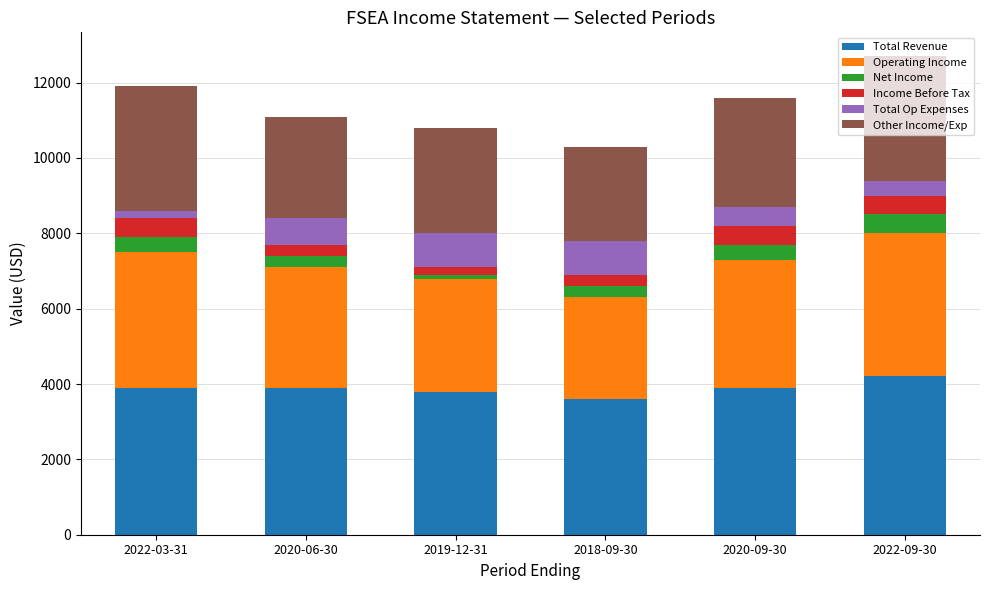

What is the average value of the Total Revenue series?

3883